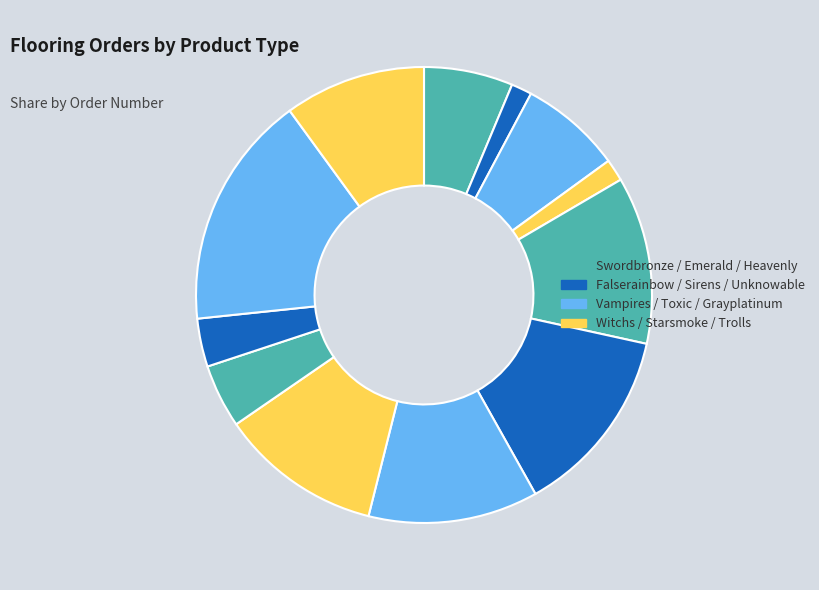

Count the number of slices in the pie.

12